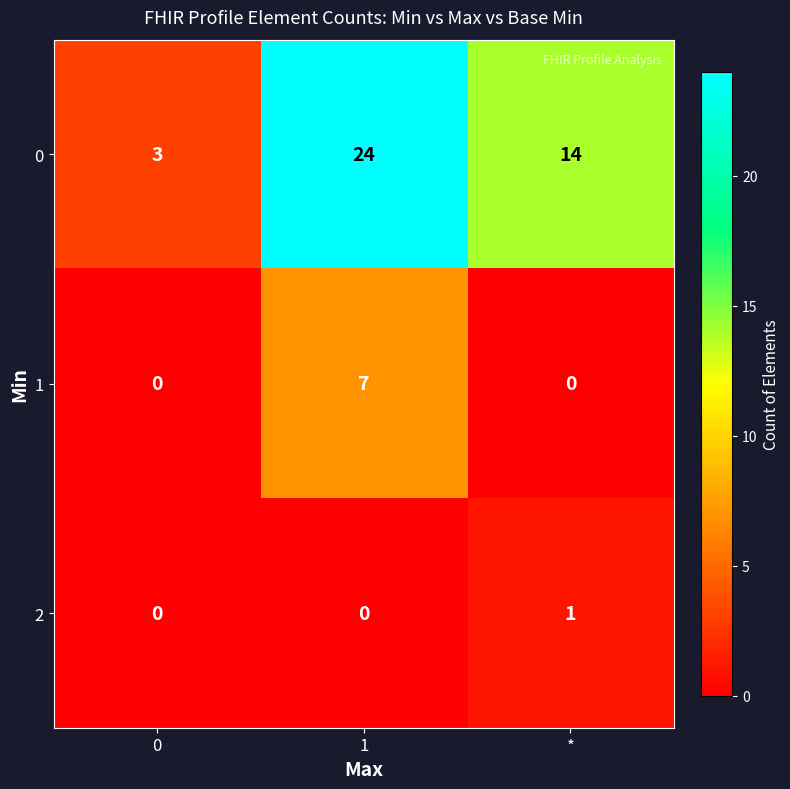

Reading left to right, extract all data points from this chart.

0: 3	24	14
1: 0	7	0
2: 0	0	1